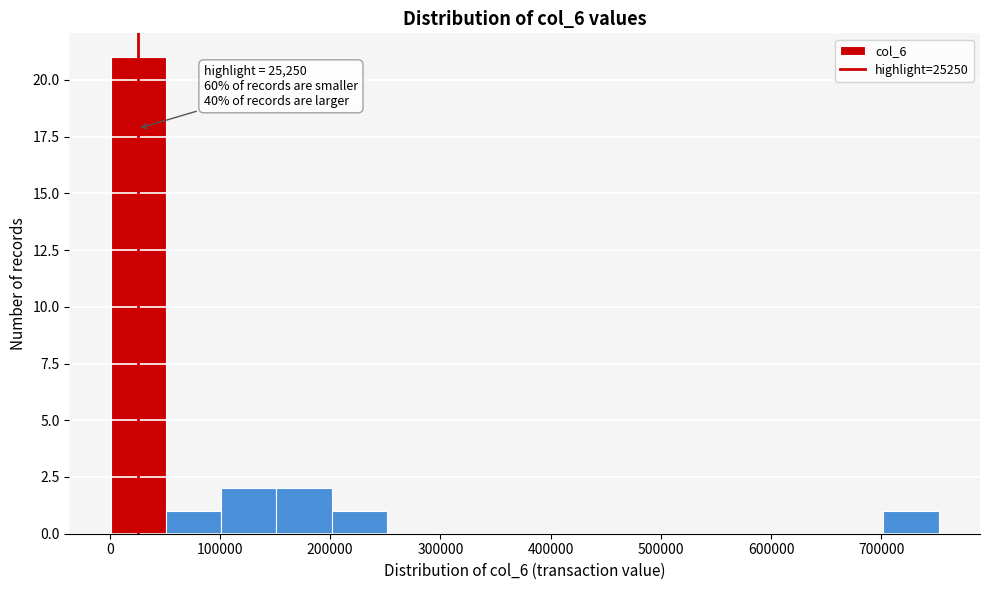

Over which range of the x-axis is the bar tallest?

0 to 50000